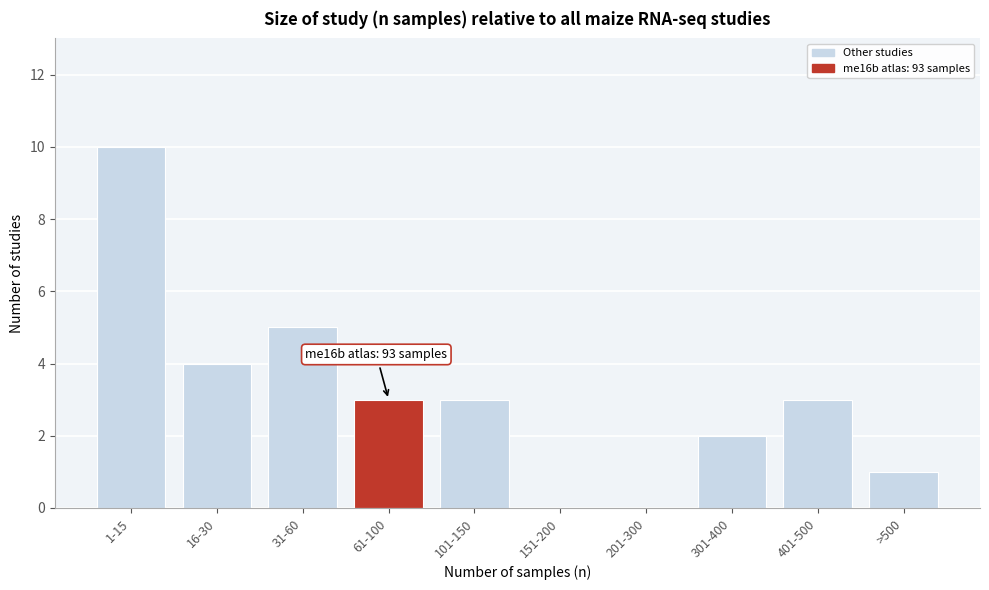

Reading right to left, what are all the values shown in this chart?

>500=1	401-500=3	301-400=2	201-300=0	151-200=0	101-150=3	61-100=3	31-60=5	16-30=4	1-15=10